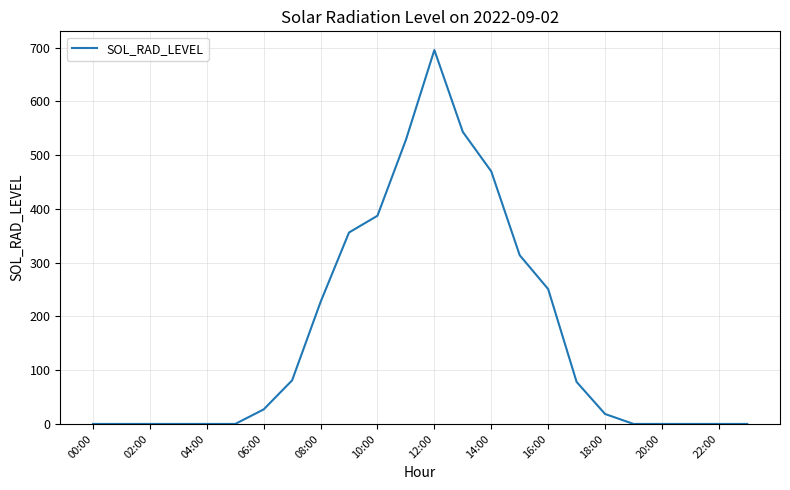

What is the difference between the maximum and minimum values?

695.7